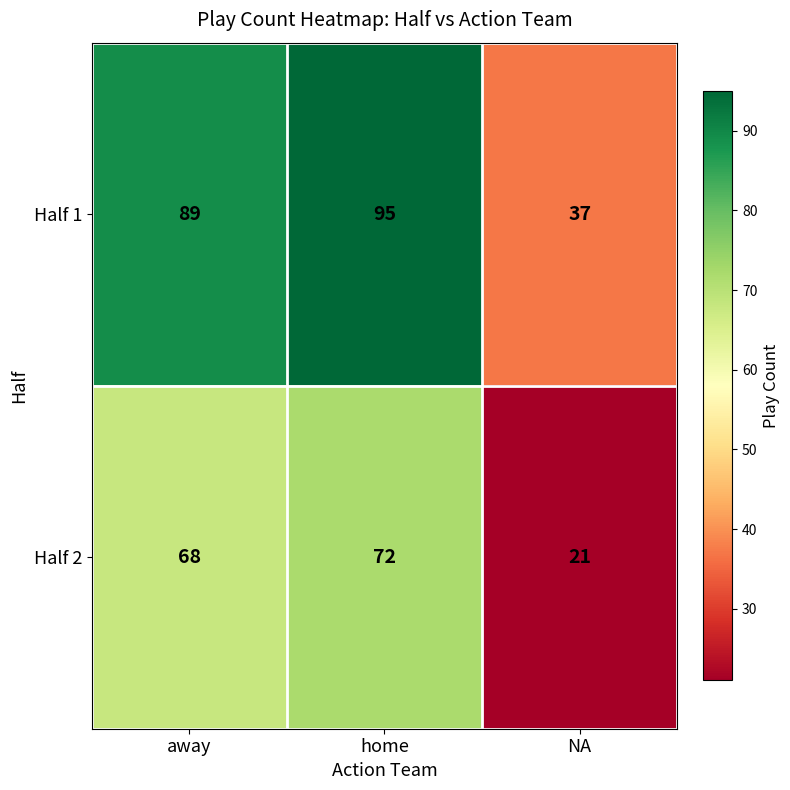

Which series has the largest total across all categories?

Half 1